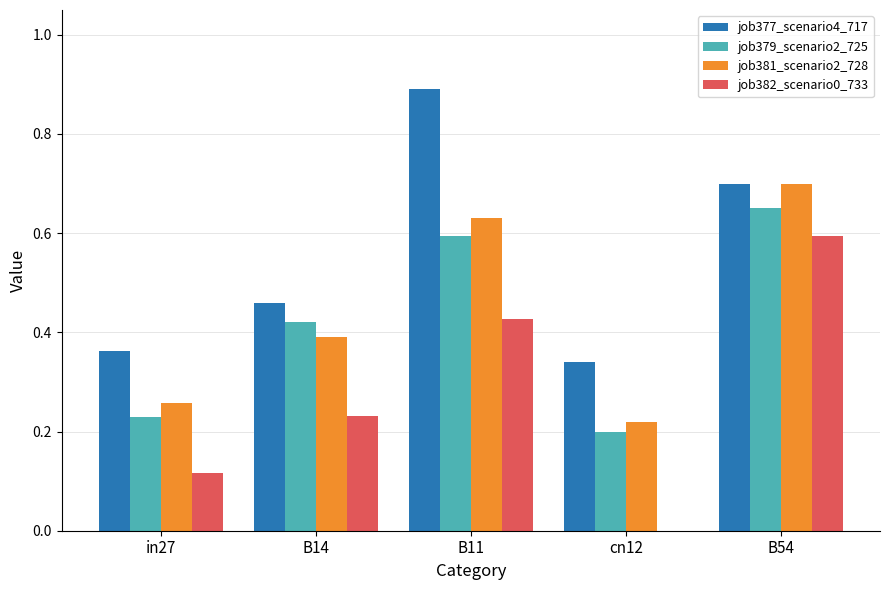

Is the value of job382_scenario0_733 at in27 greater than the value of job381_scenario2_728 at in27?

No